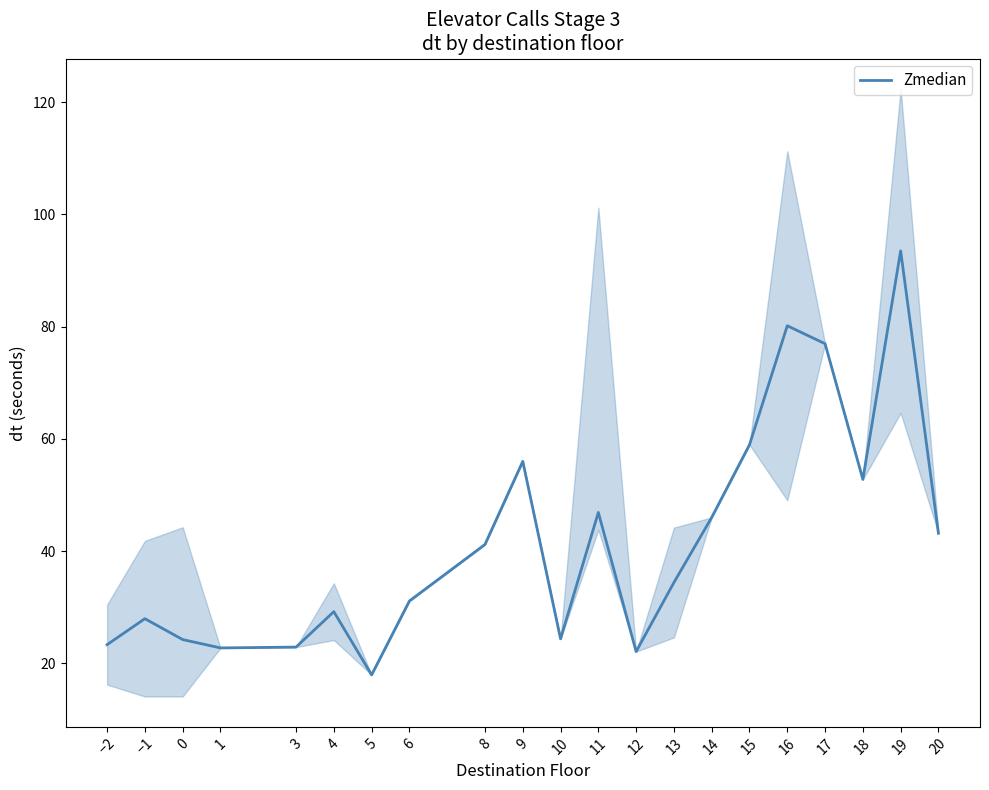

How many values are below 34?

10